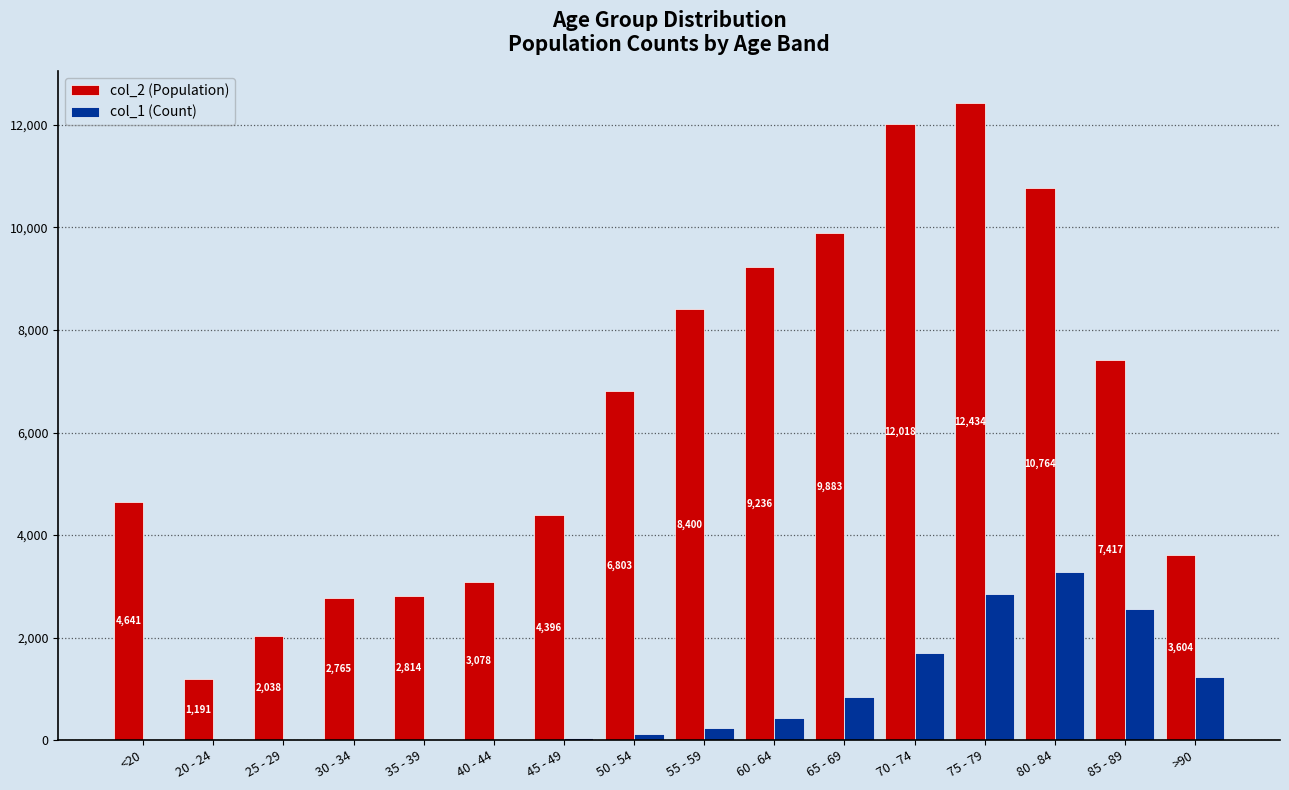

At which category is the sum across all series the highest?

75 - 79